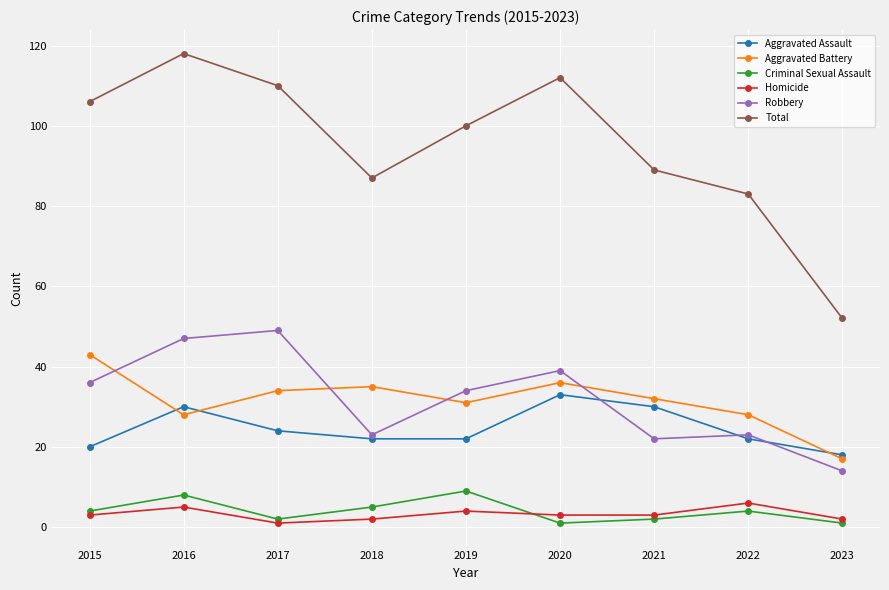

How many distinct data groups are displayed?

6